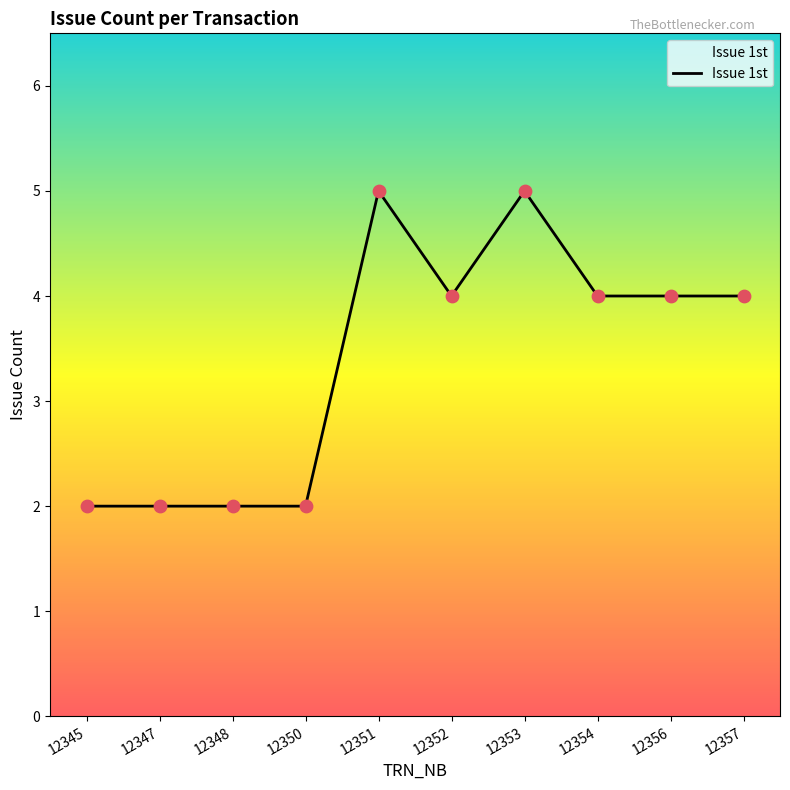

Approximately how many times larger is the value at 12347 compared to 12351?

0.4